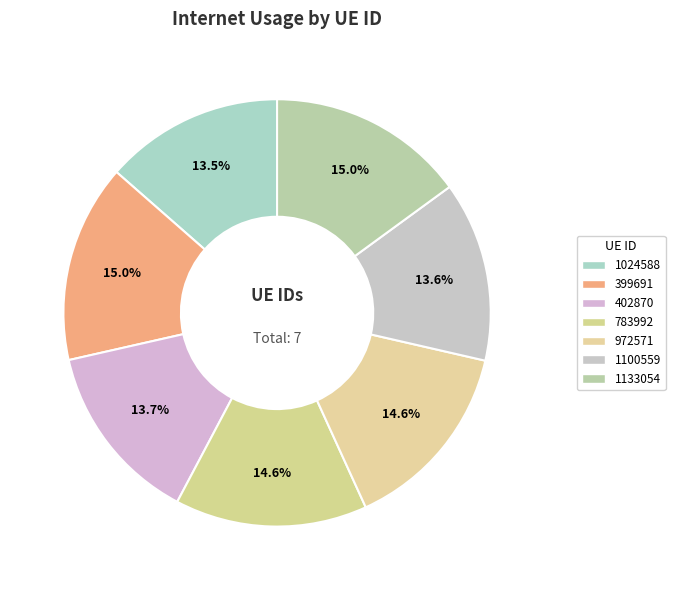

Which slice is the largest?

399691